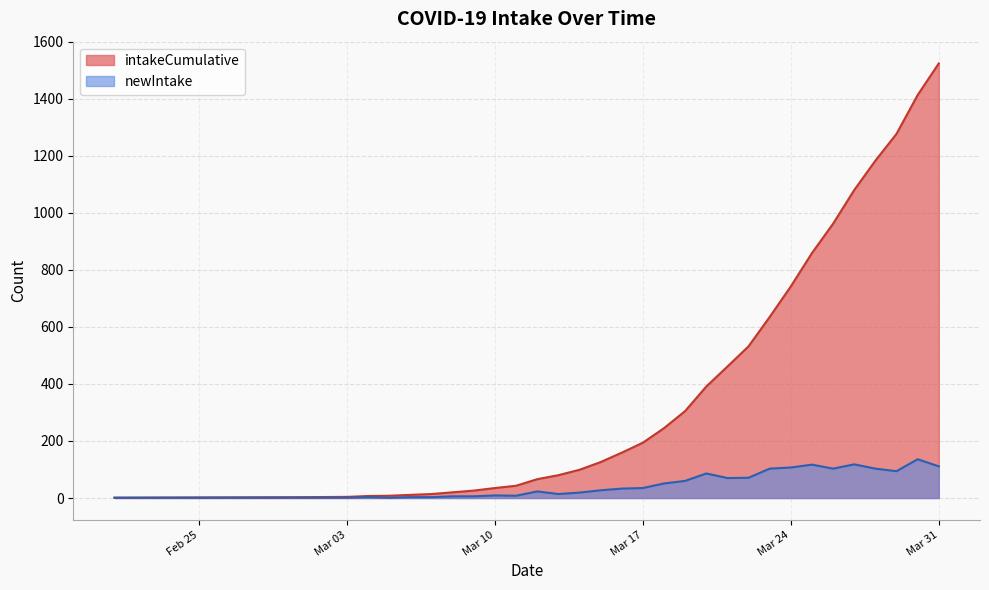

Where is the first local maximum for newIntake?

2020-03-04